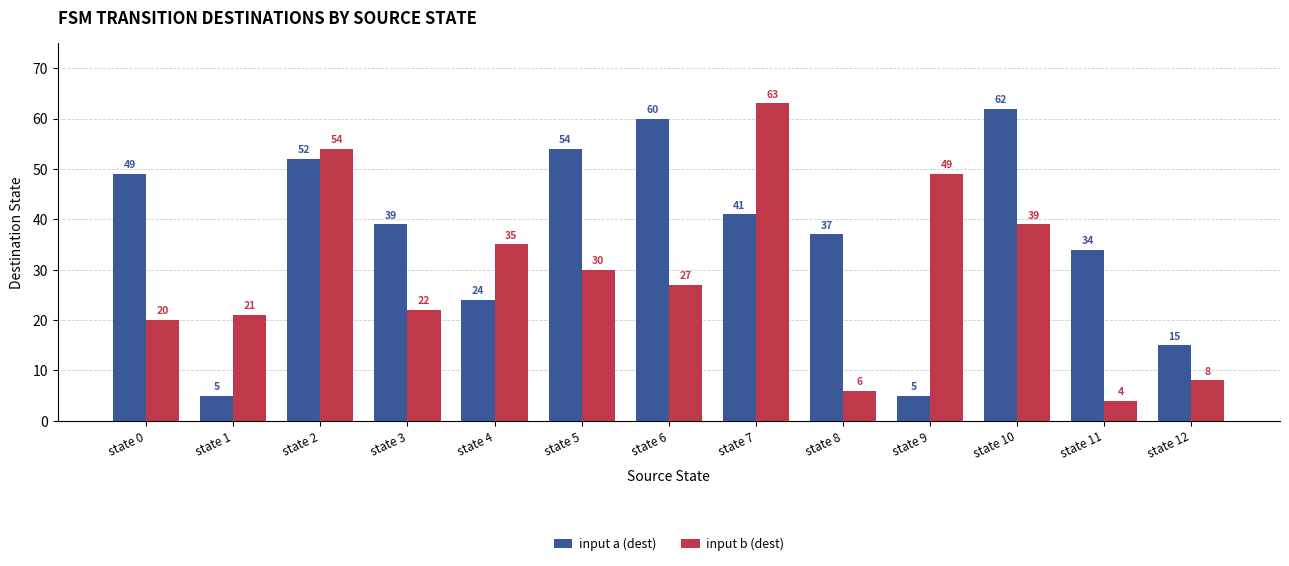

How many values in the input b (dest) series are below 27?

6